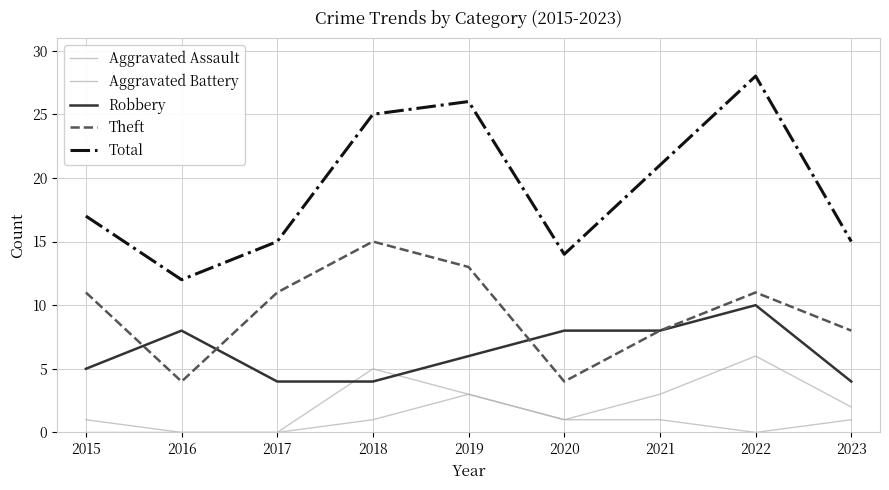

True or false: Aggravated Assault and Total intersect in this chart.

False